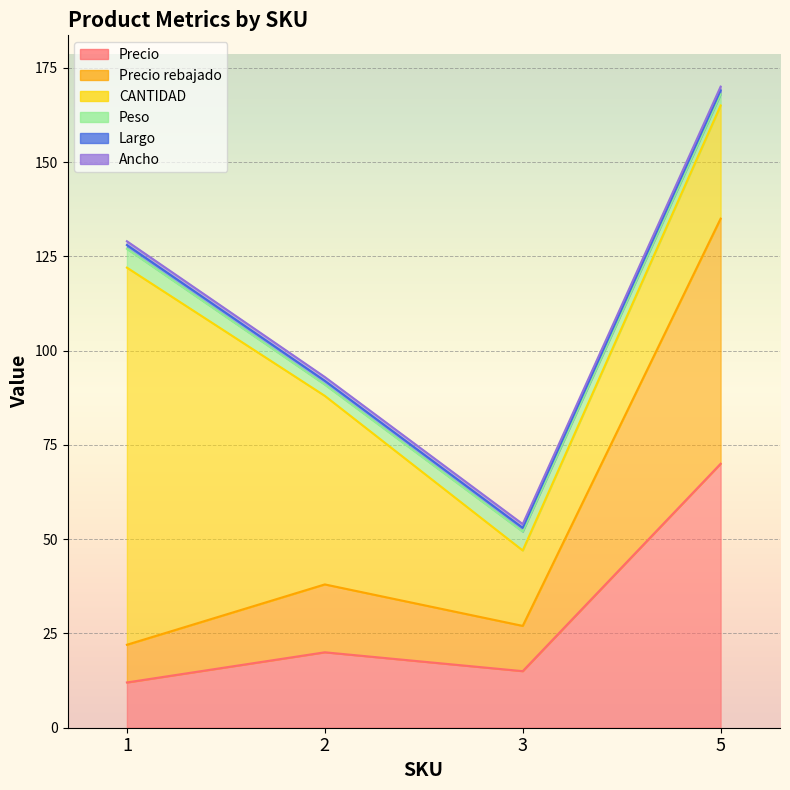

Where is CANTIDAD nearest to the value 60?

2